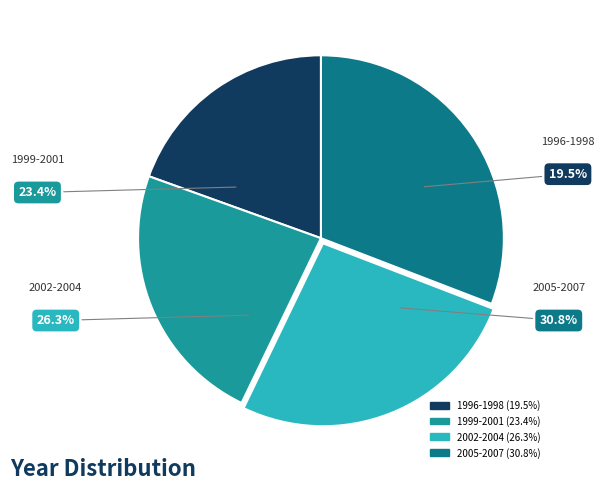

Which has a higher value, 2007 or 2002?

2007